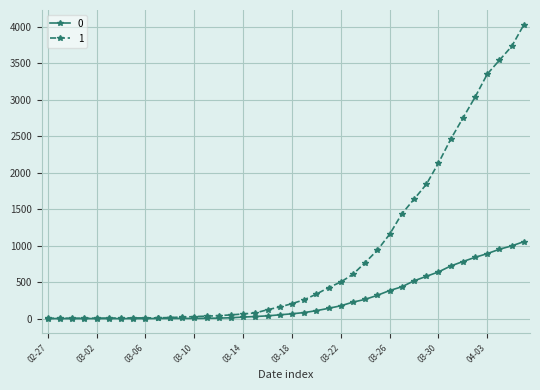

Rank the series by their average value, from lowest to highest.

0, 1